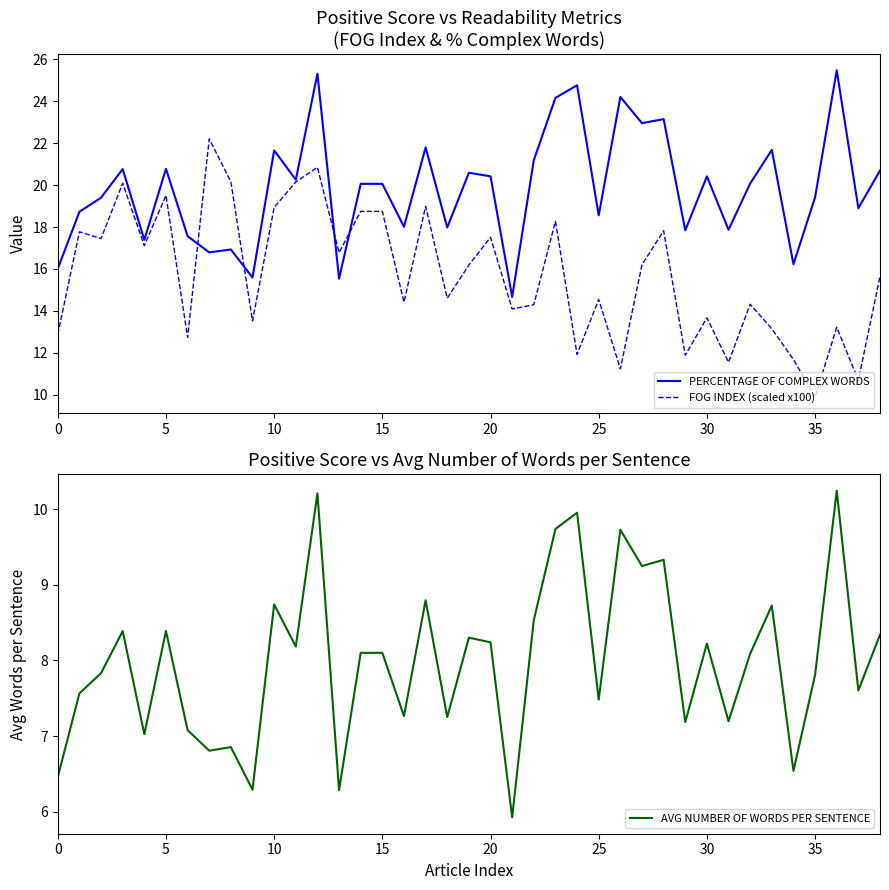

Which category has the lowest value in the FOG INDEX (scaled x100) series?

35